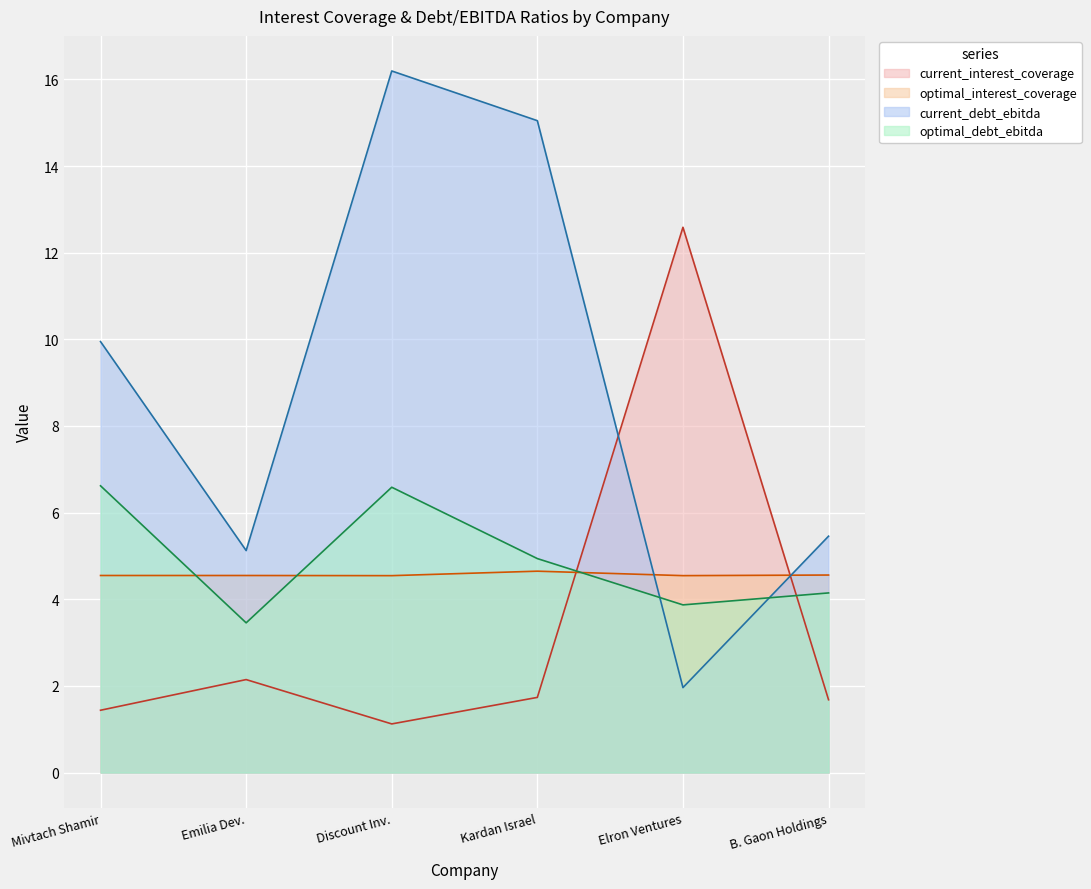

Does the chart display data point markers on the line(s)?

No